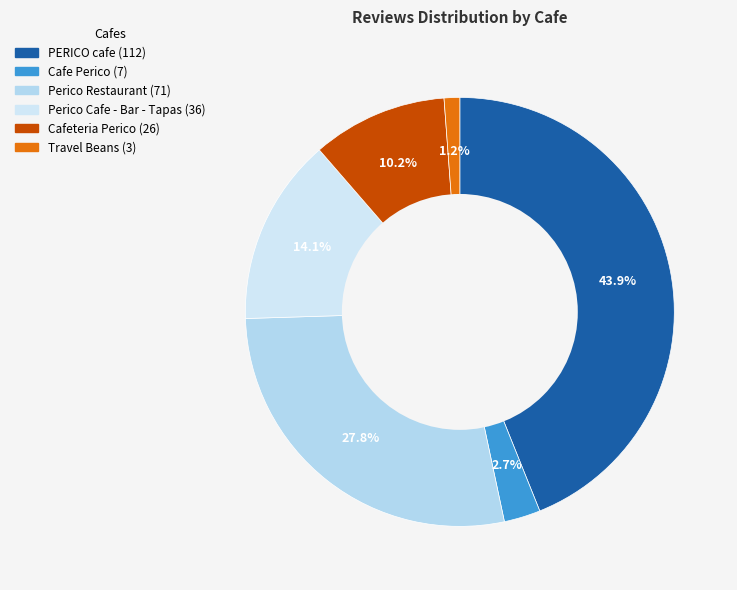

Is the sum of PERICO cafe and Travel Beans greater than half?

No